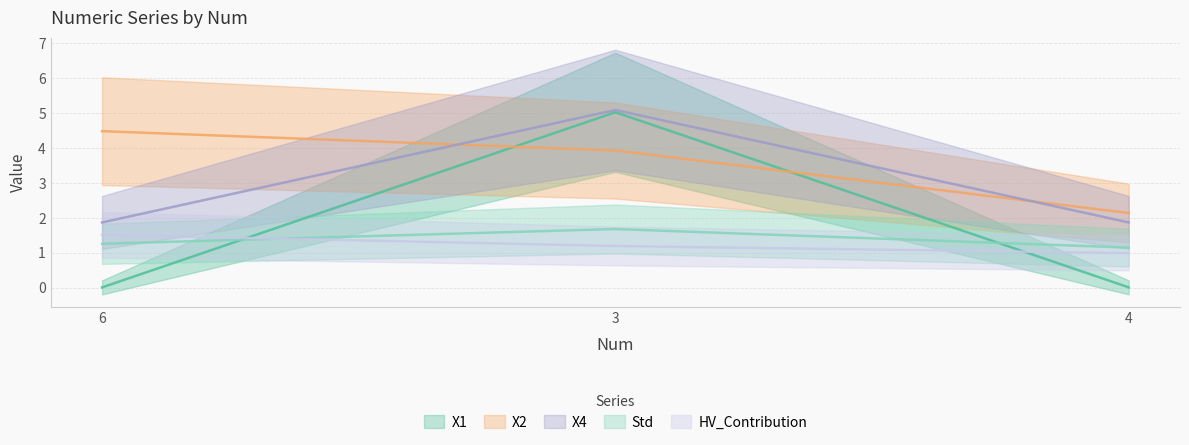

Reading left to right, transcribe all the data shown in this chart.

X1: 0.0	5.0	0.0
X2: 4.5	3.9	2.1
X4: 1.9	5.1	1.9
Std: 1.3	1.7	1.1
HV_Contribution: 1.5	1.2	1.0